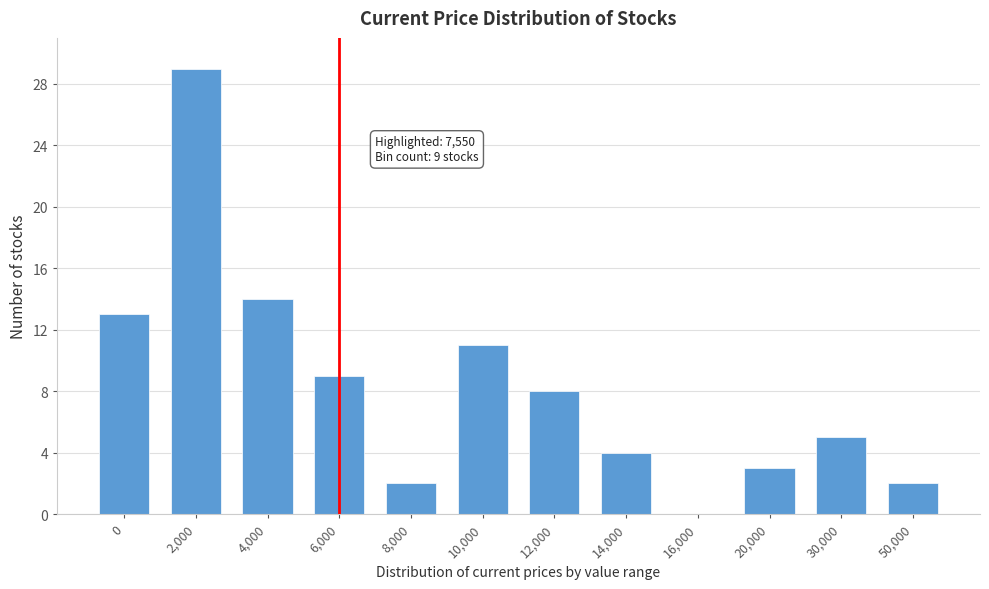

Reading left to right, what are all the values shown in this chart?

0=13	2,000=29	4,000=14	6,000=9	8,000=2	10,000=11	12,000=8	14,000=4	16,000=0	20,000=3	30,000=5	50,000=2